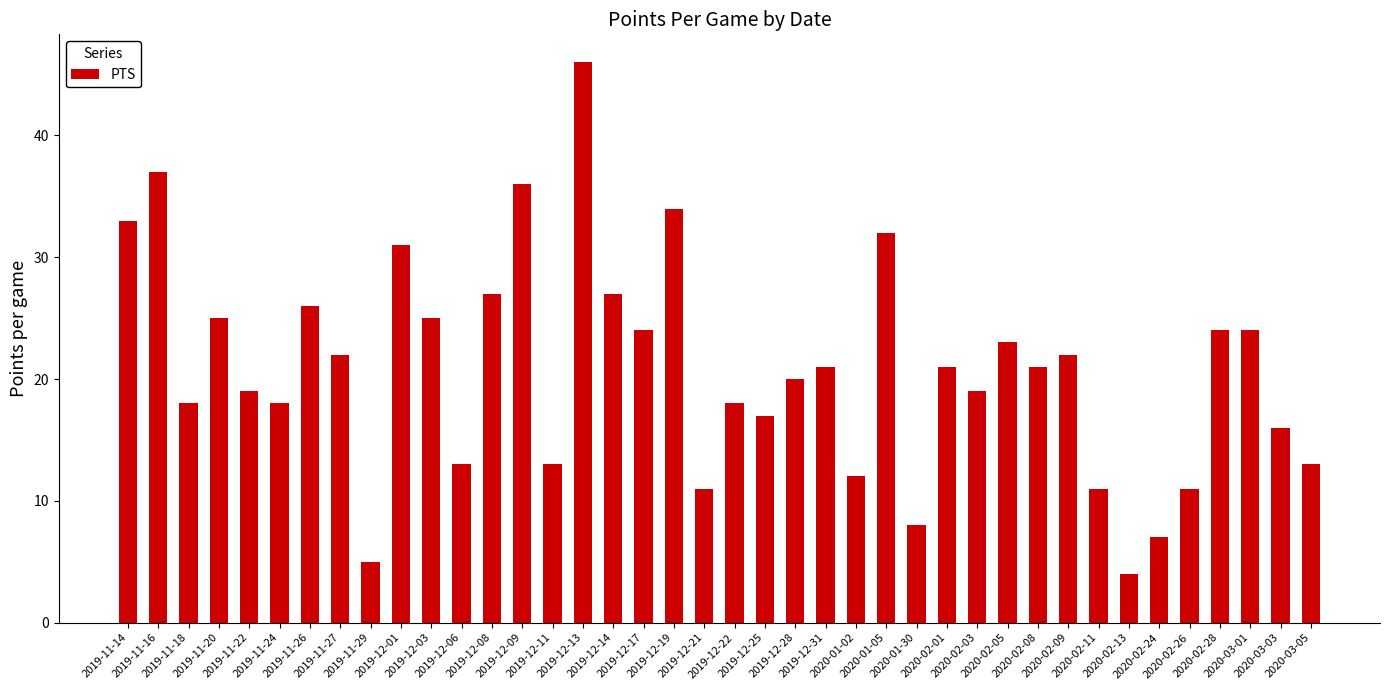

The value at 2019-12-03 is 25. True or false?

True